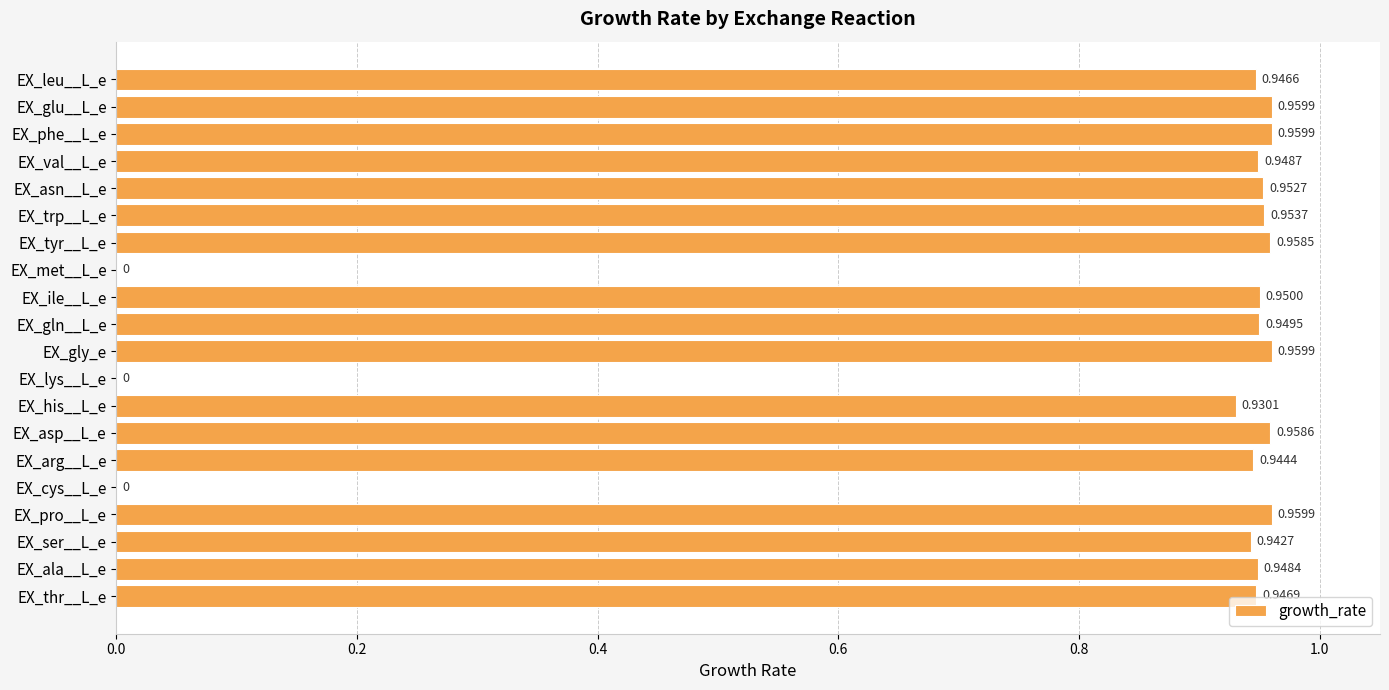

Which has a higher value, EX_ile__L_e or EX_ala__L_e?

EX_ile__L_e